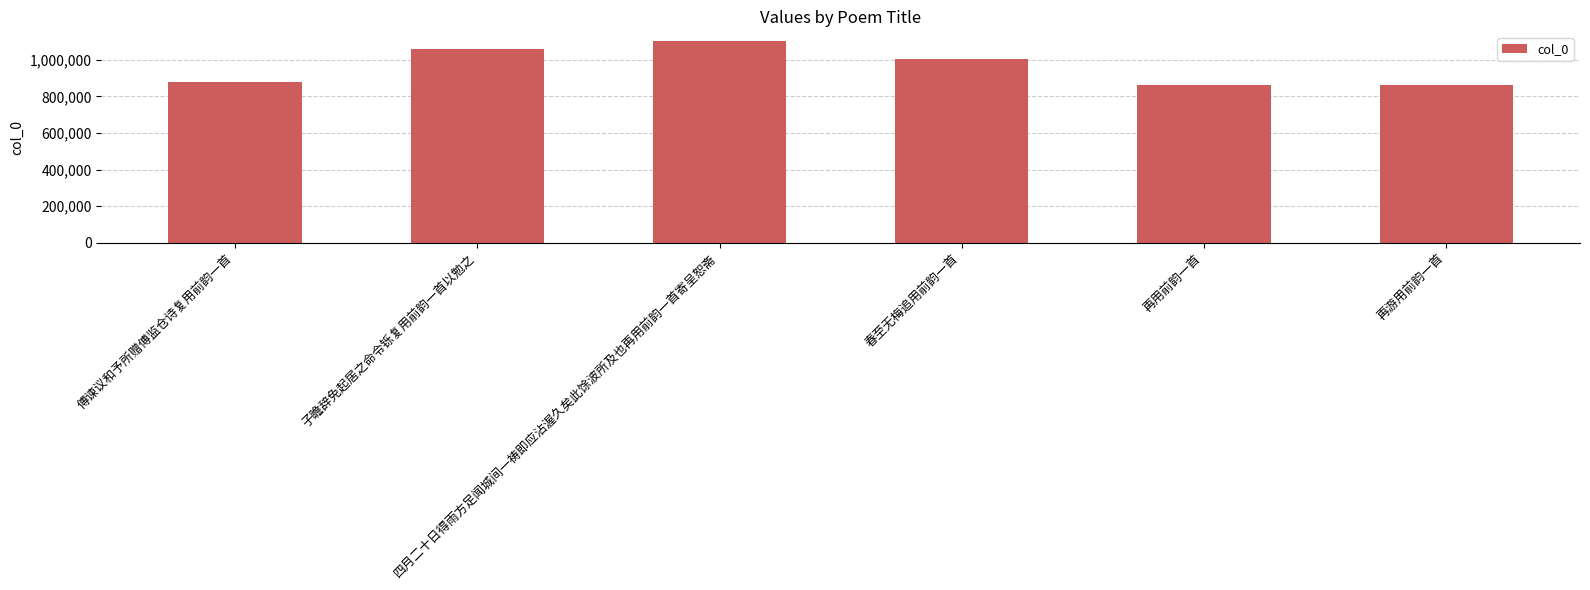

What is the difference between the second highest and minimum values?

196959